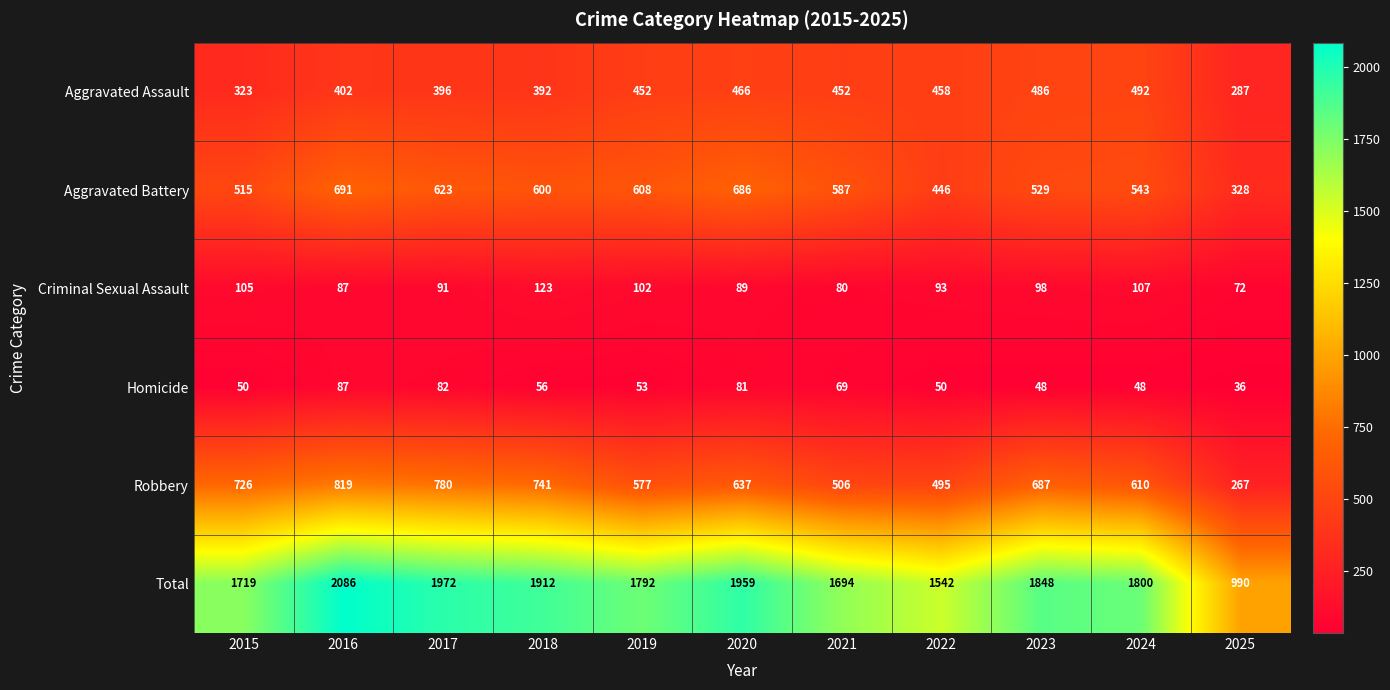

Between 2015 and 2018, which series saw the biggest shift?

Total